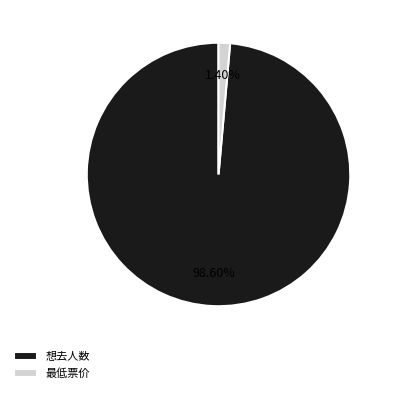

The 想去人数 slice represents 99% of the pie. True or false?

True